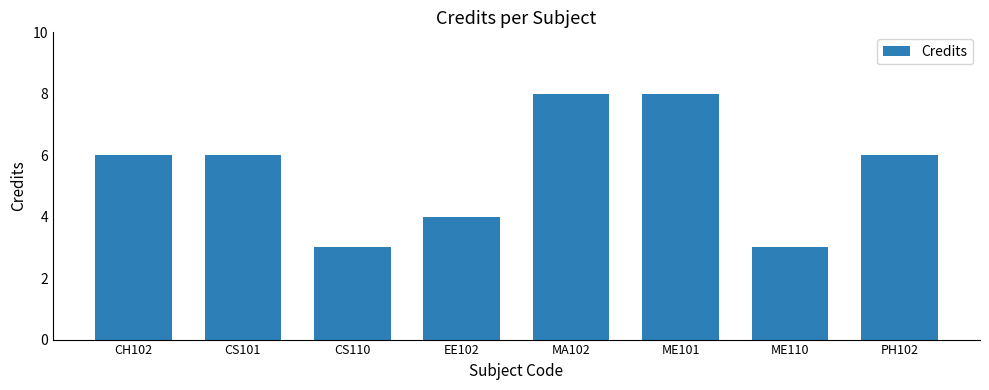

Reading left to right, transcribe all the data shown in this chart.

6	6	3	4	8	8	3	6